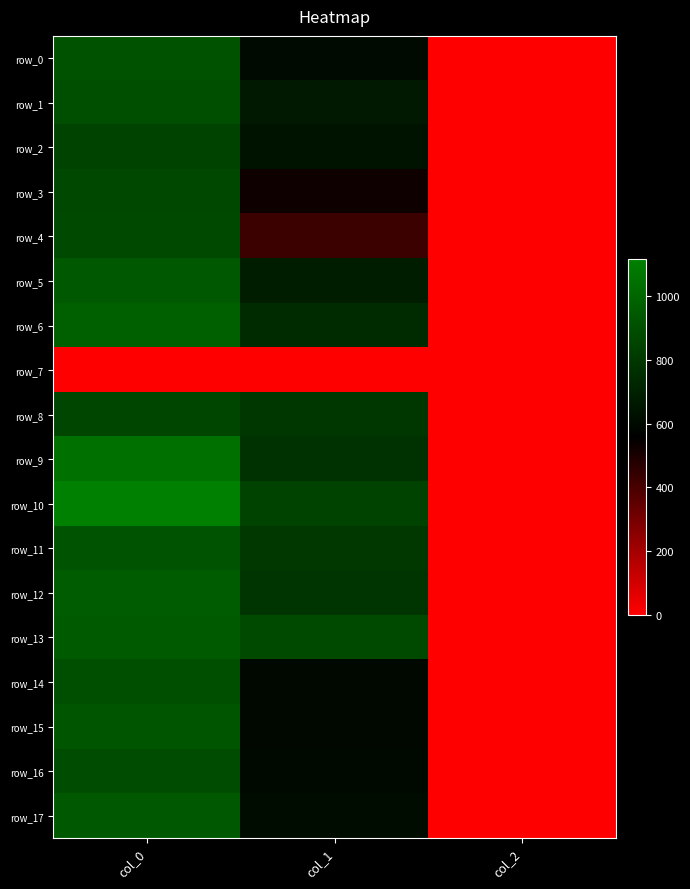

At which category is the sum across all series the highest?

col_0